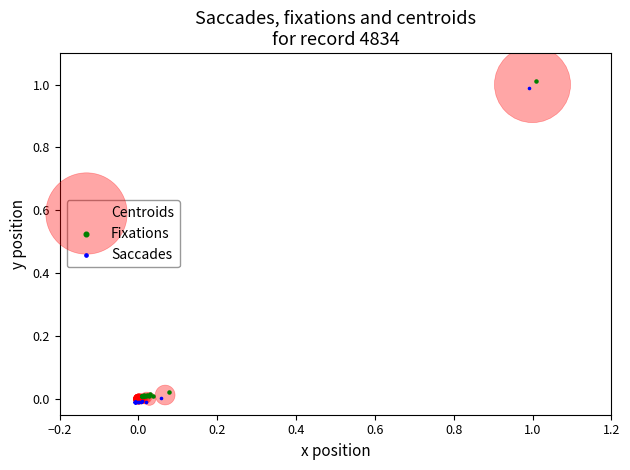

What are all the series names shown in the legend?

Centroids, Fixations, Saccades